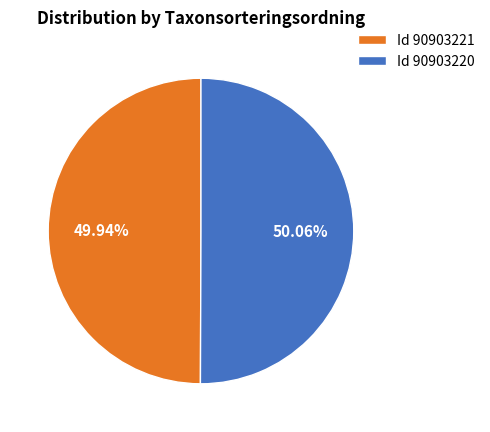

Is the sum of Id 90903221 and Id 90903220 greater than half?

Yes